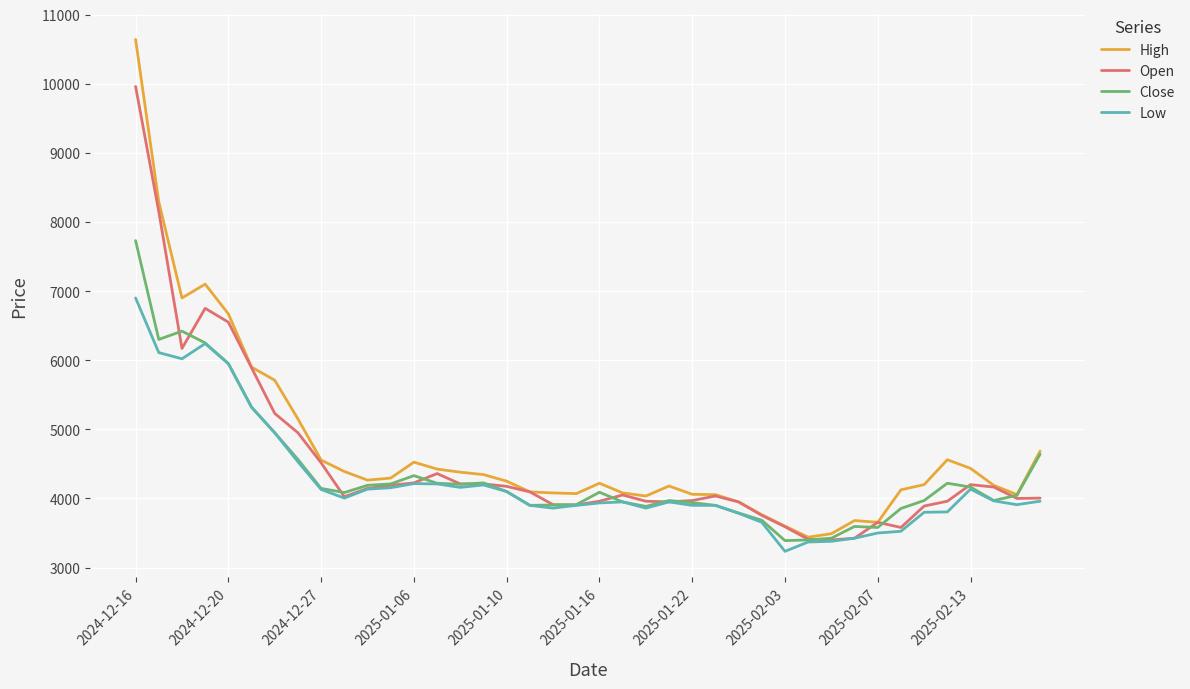

How many lines are shown in the chart?

4